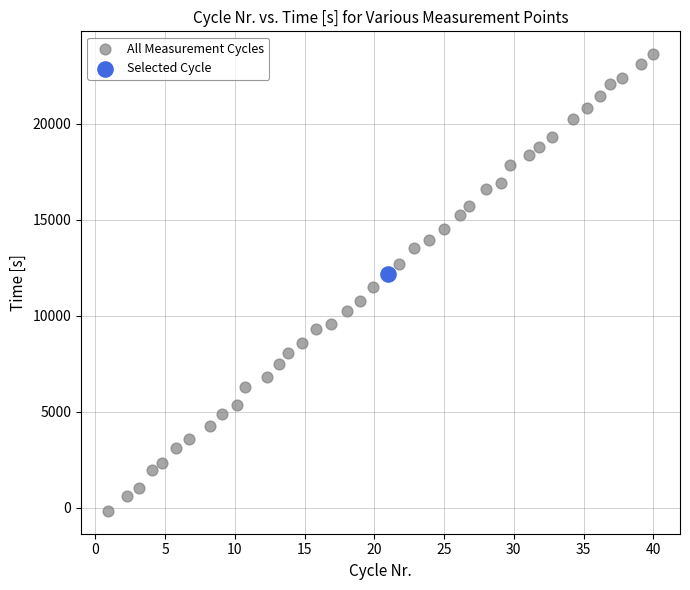

What are all the series names shown in the legend?

All Measurement Cycles, Selected Cycle